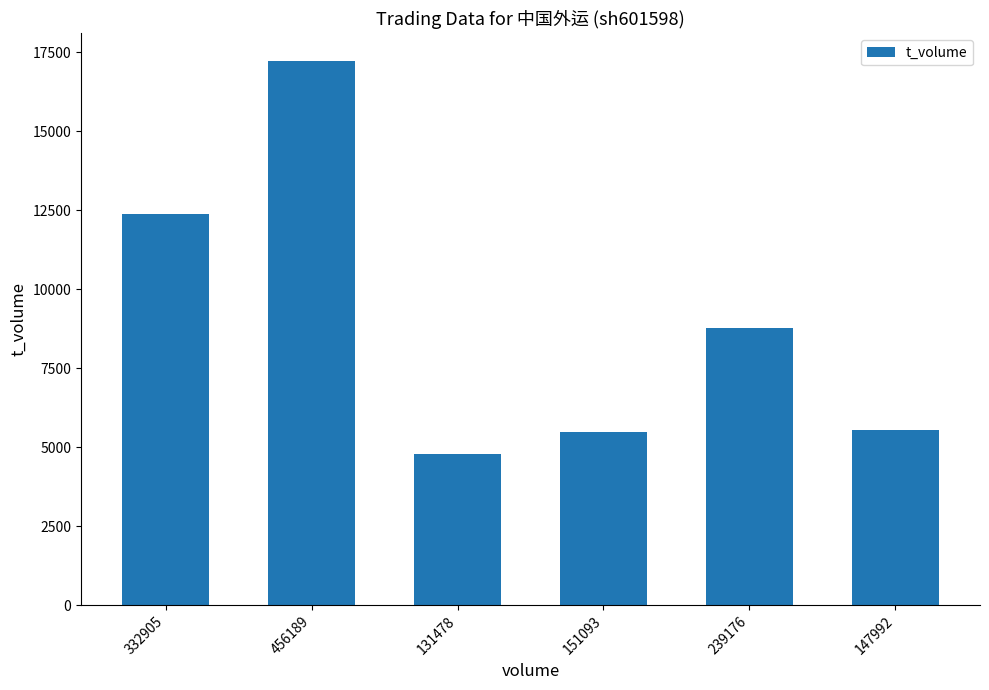

True or false: the data shows 12393 at 332905.

True